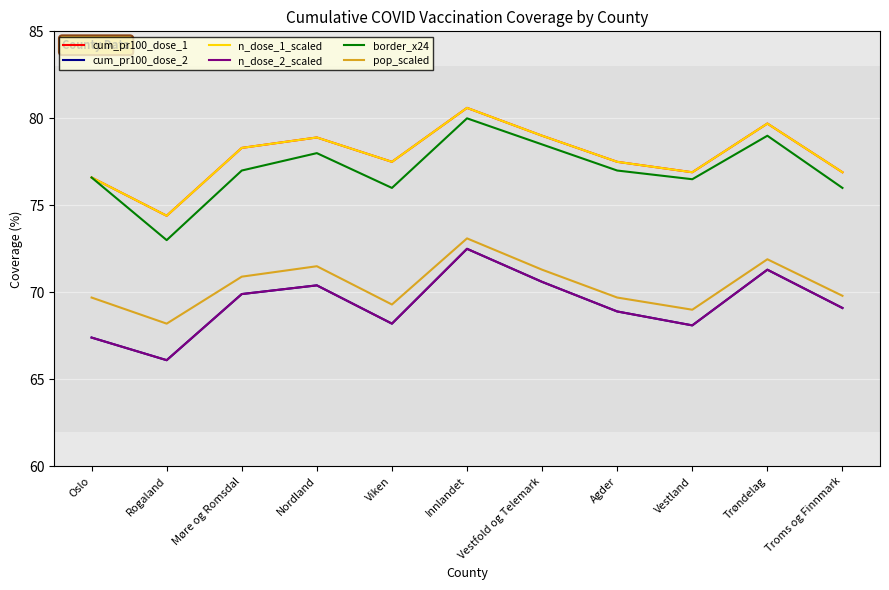

Does the chart have visible grid lines?

Yes